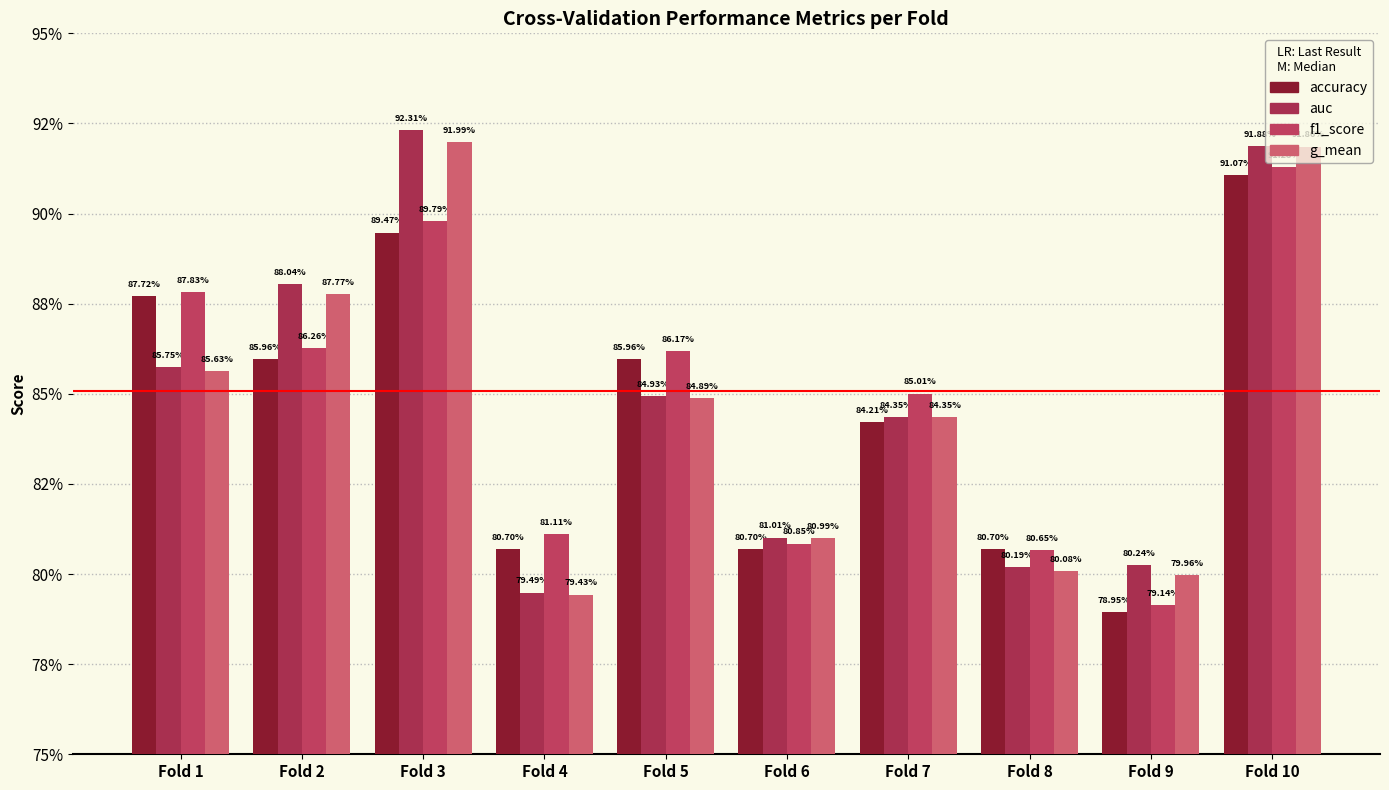

Does the chart contain any negative values?

No